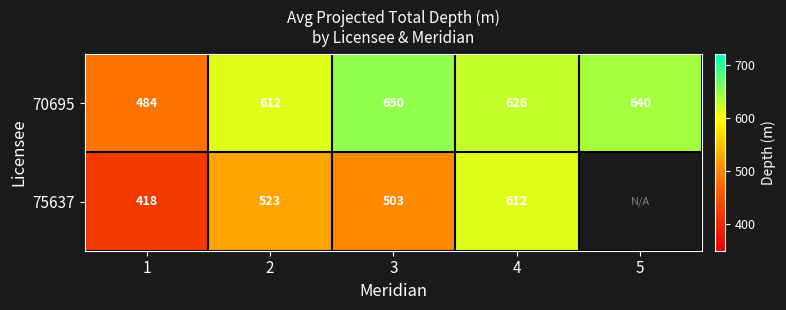

Where is 70695 nearest to the value 567?

2